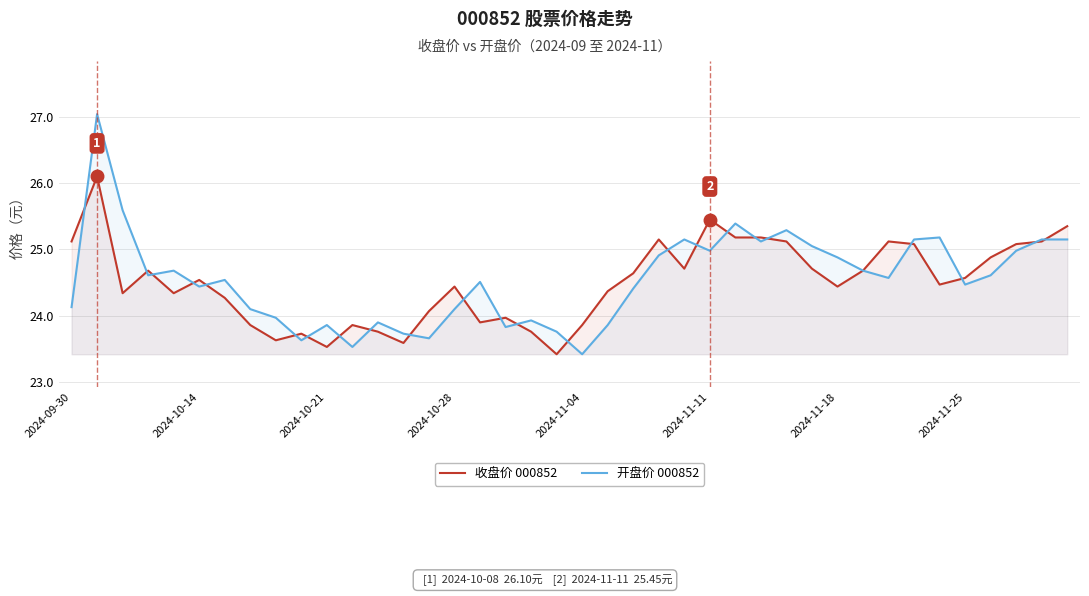

What is the total value across all series at 24?

49.9